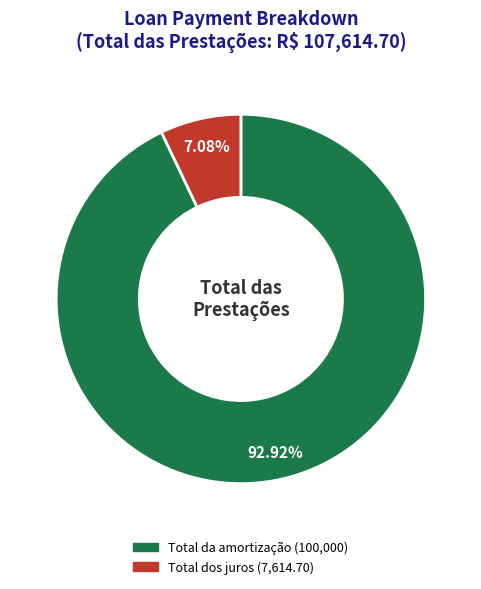

To the nearest percent, what is the difference between the Total dos juros and Total da amortização slice percentages?

86%